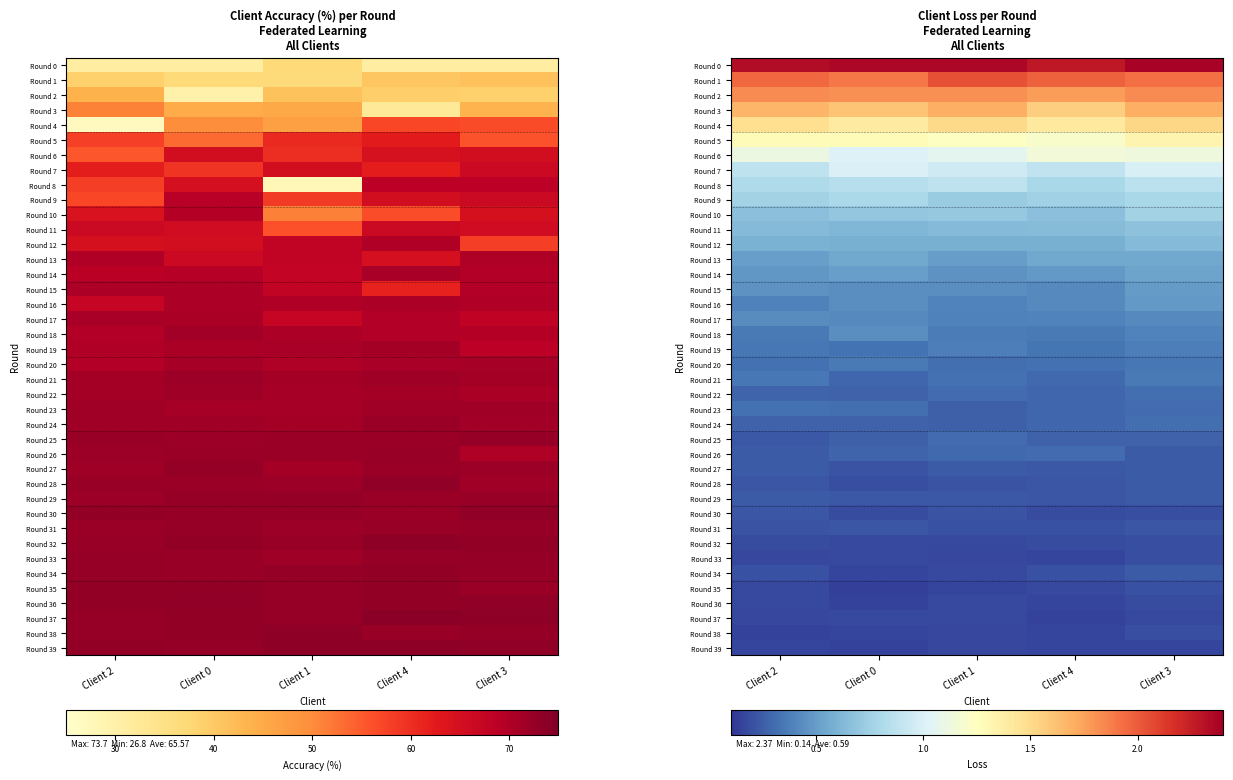

What is the total value across all series at Client 1?

23.6